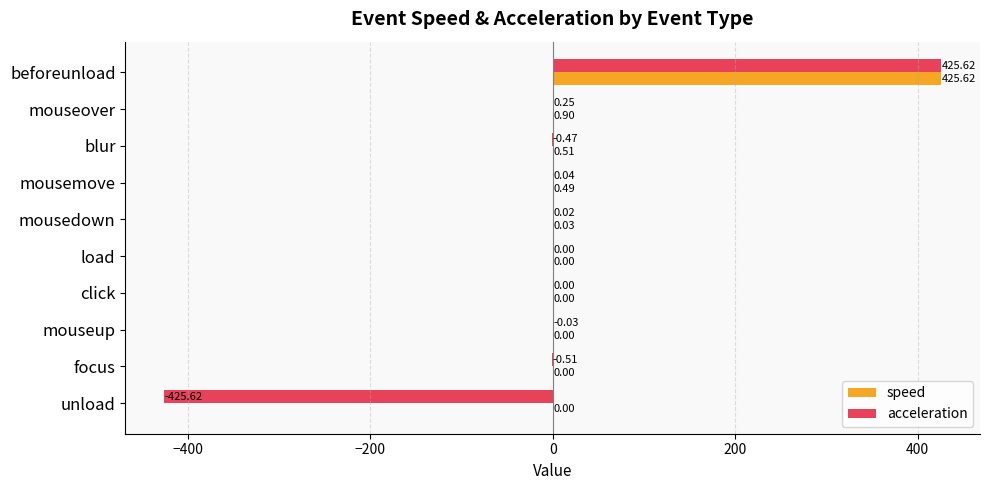

At which category is the sum across all series the highest?

beforeunload